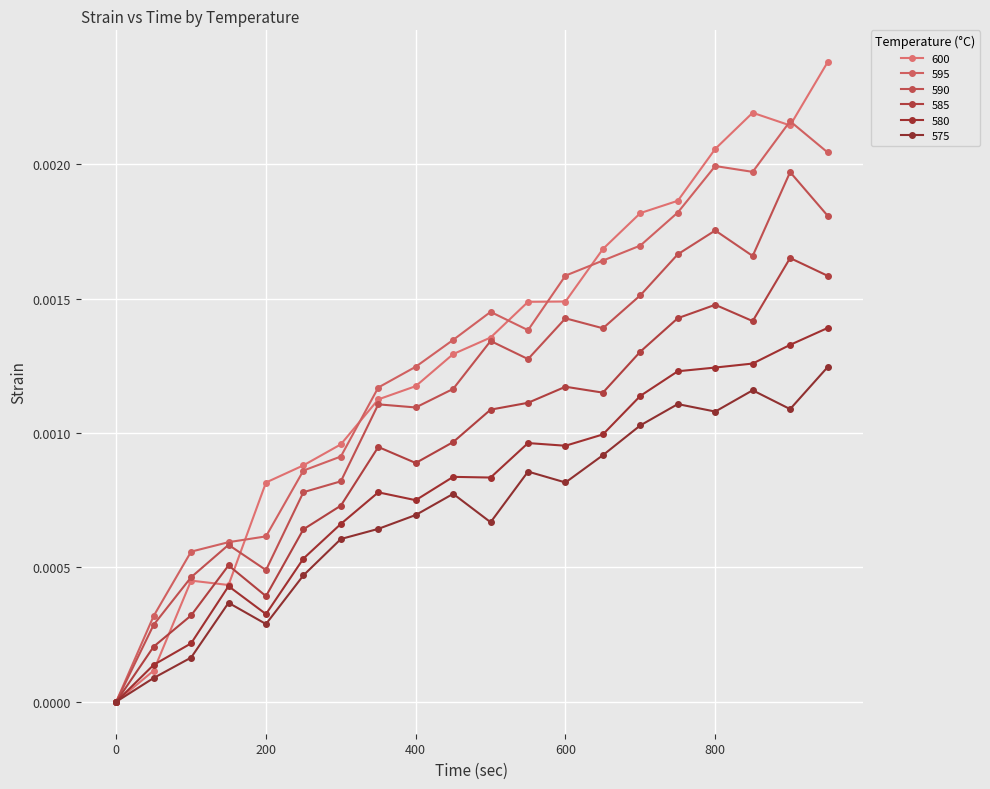

Does the chart have visible grid lines?

Yes